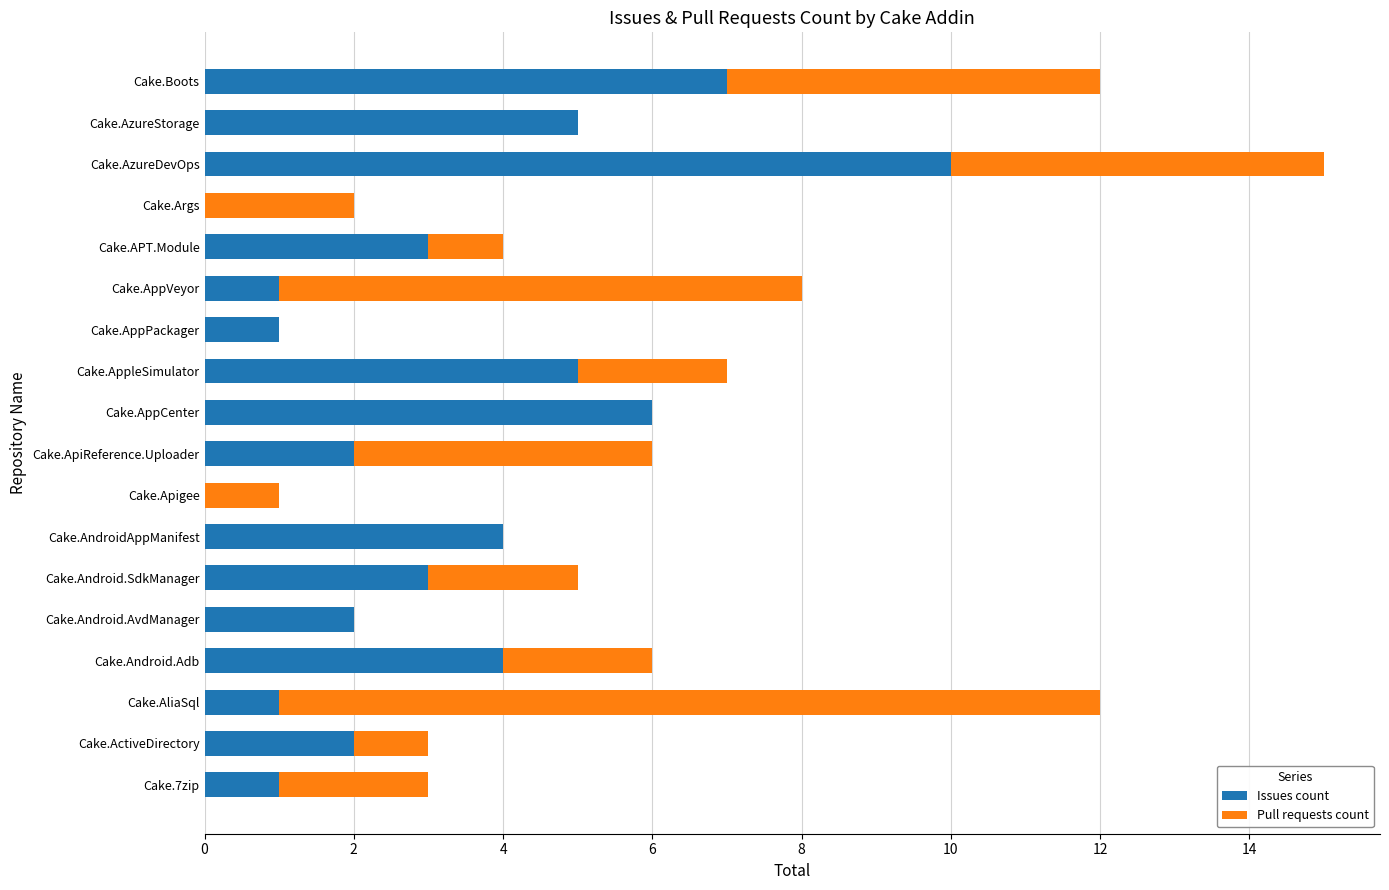

How many data points does each series have?

18